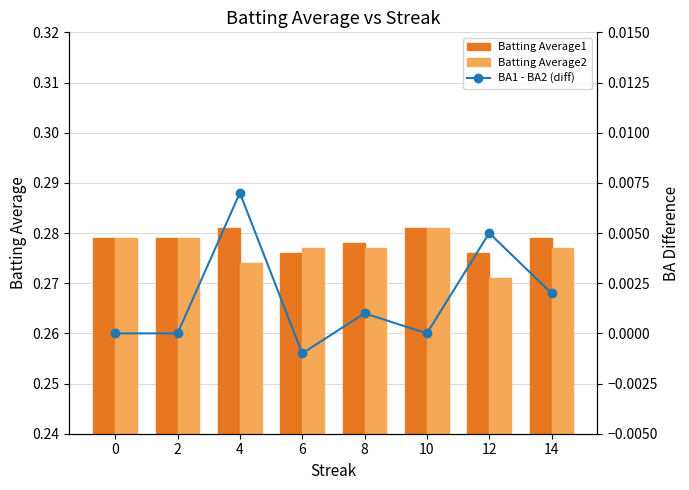

What is the average value of the Batting Average2 series?

0.3